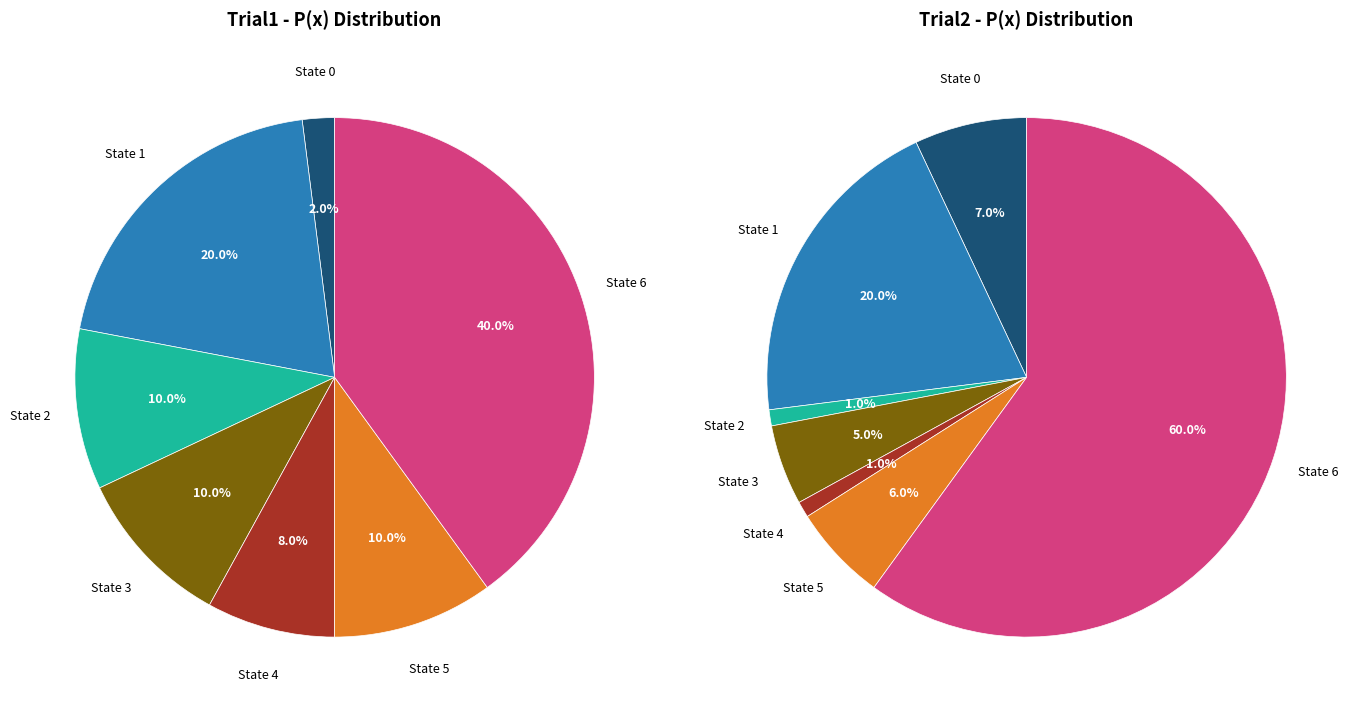

True or false: State 0 accounts for 1% of the total.

False